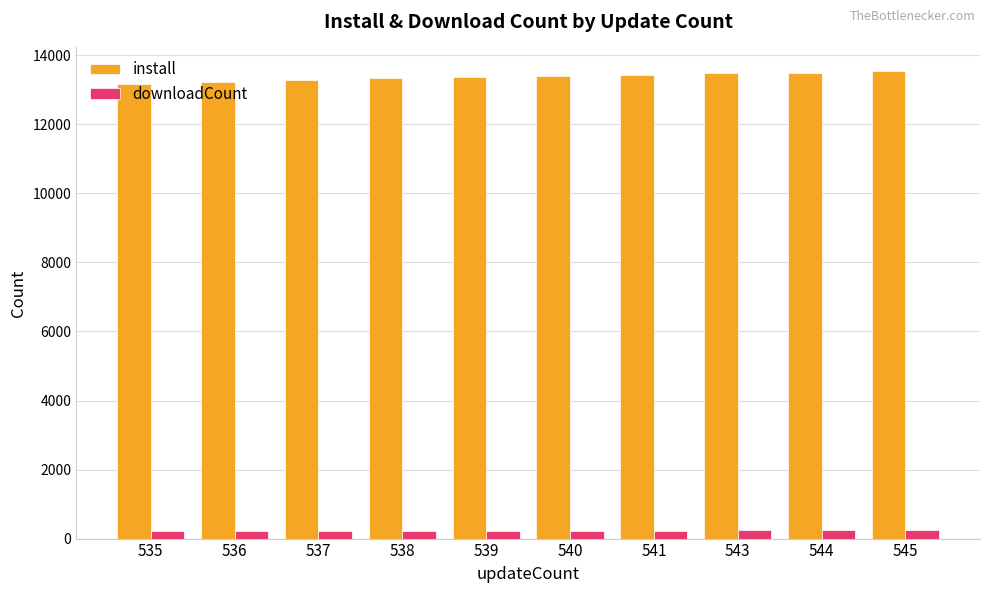

At 538, list the series in order from smallest to largest.

downloadCount, install